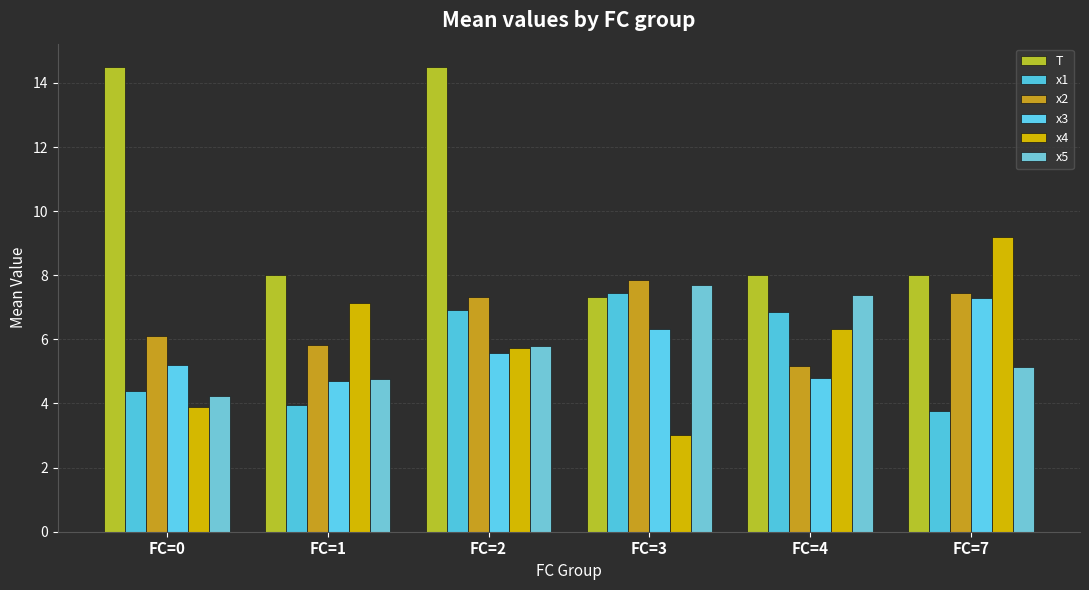

What is the maximum value shown in the chart?

14.5